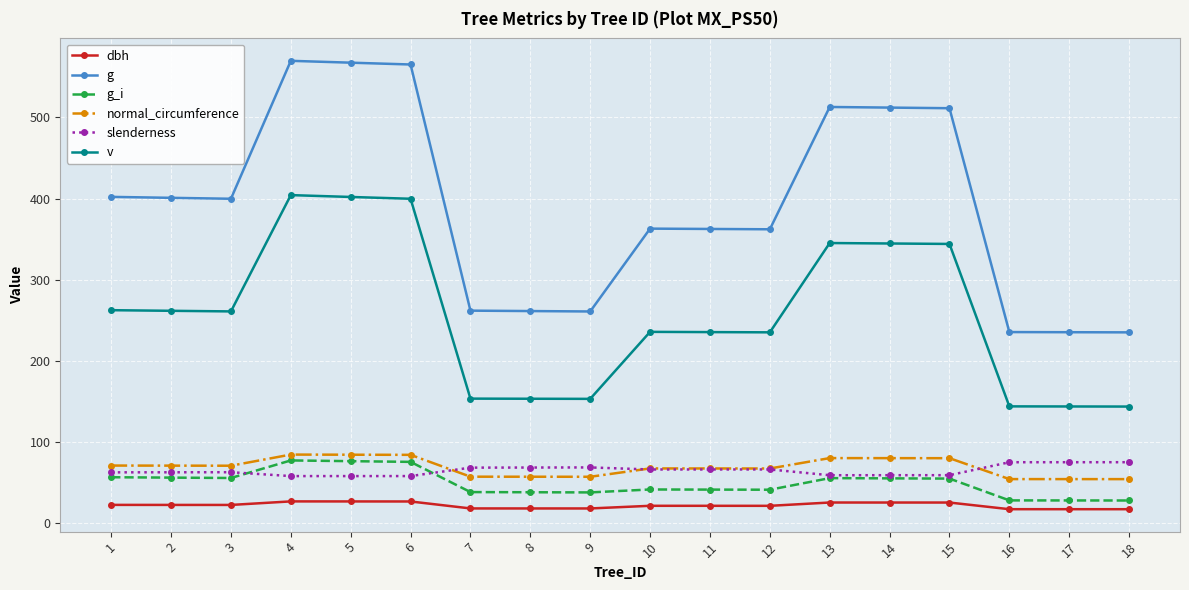

True or false: g_i has more than 1 interior local peaks.

True